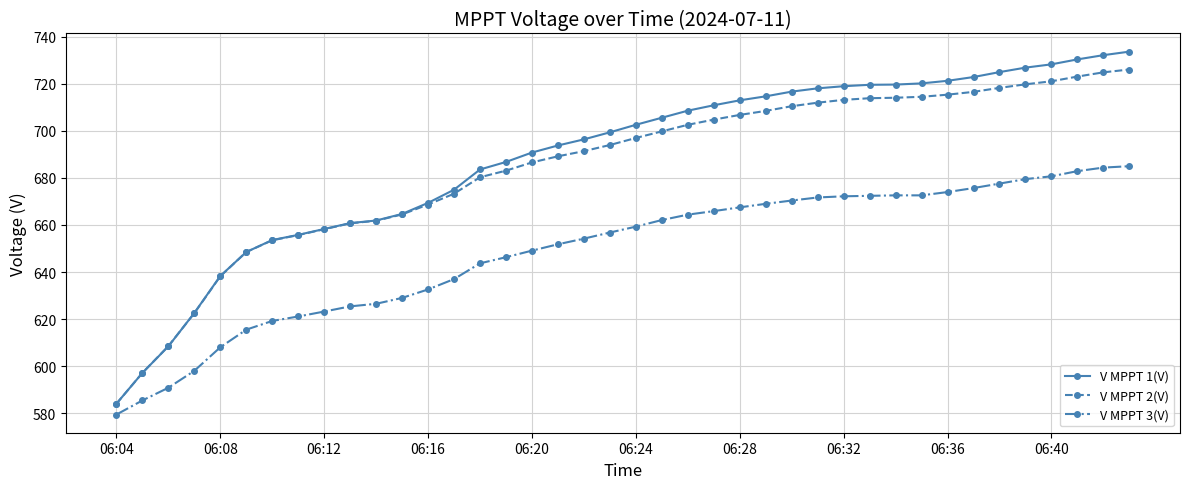

True or false: V MPPT 1(V) and V MPPT 3(V) cross at least once.

False